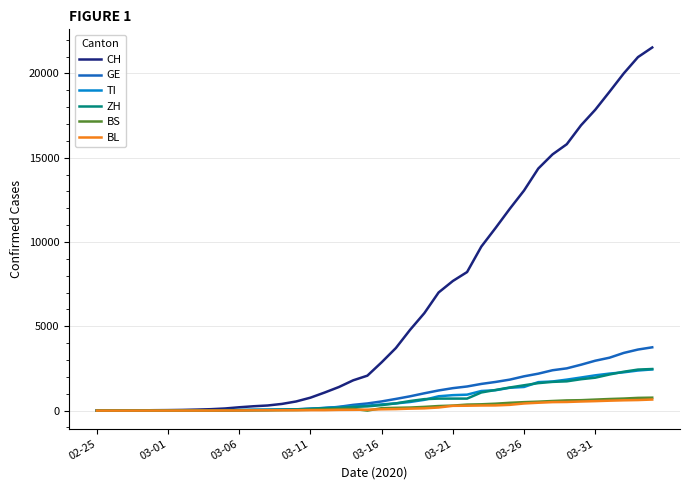

What is the average value of the BL series?

197